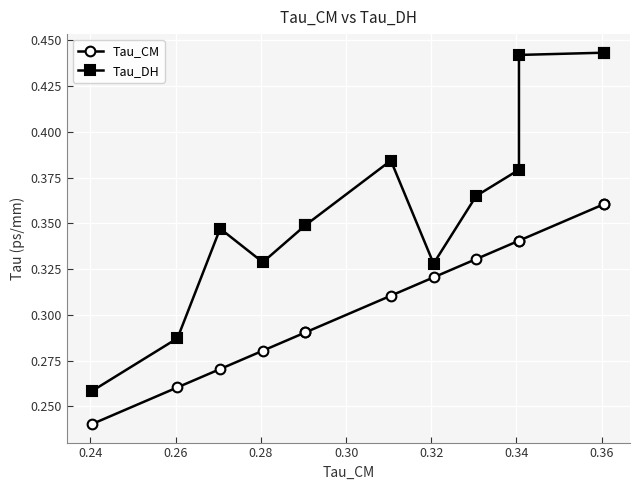

True or false: Tau_DH has more than 2 points higher than both neighbors.

False